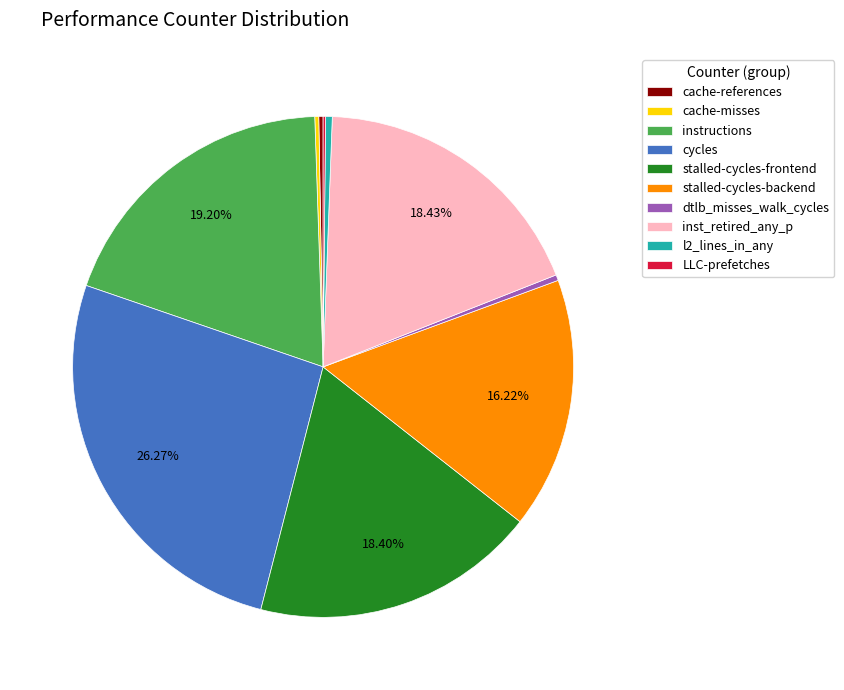

Between cycles and stalled-cycles-backend, which is larger?

cycles